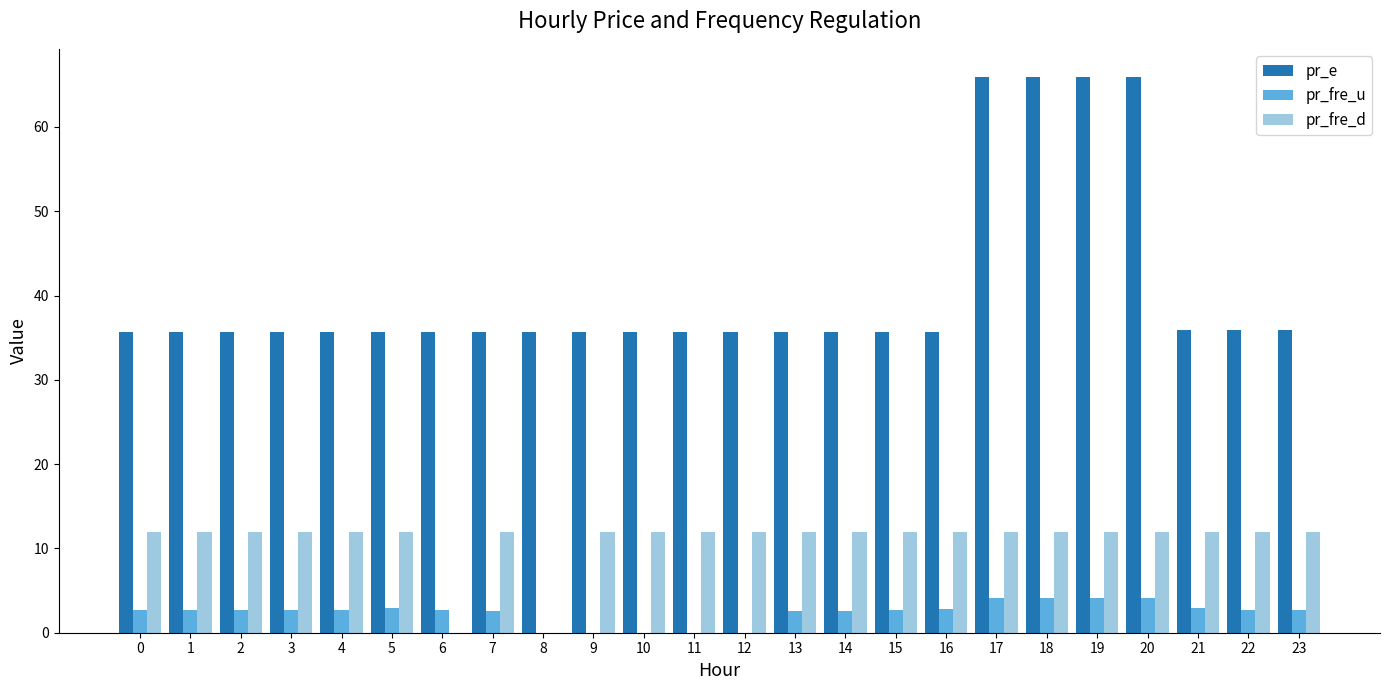

The value of pr_fre_u at 5 is 2.9. True or false?

True